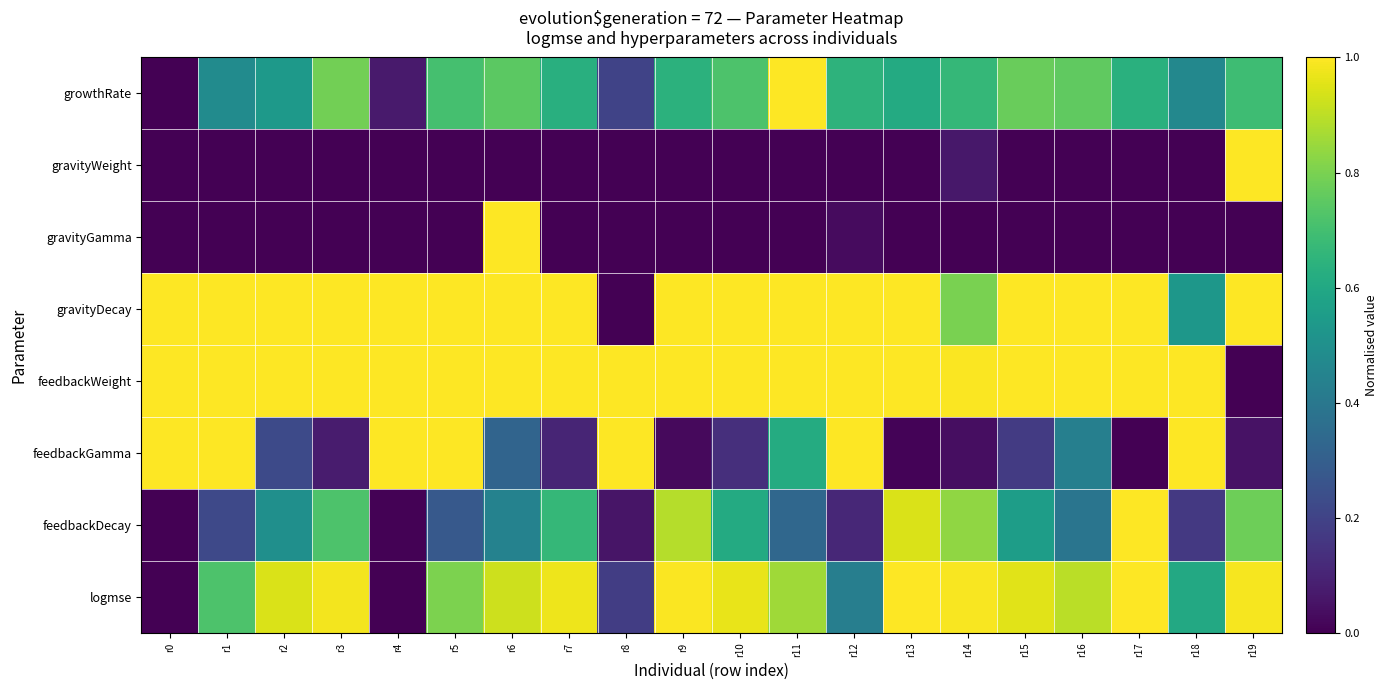

Which has a higher value, r5 or r8?

r5